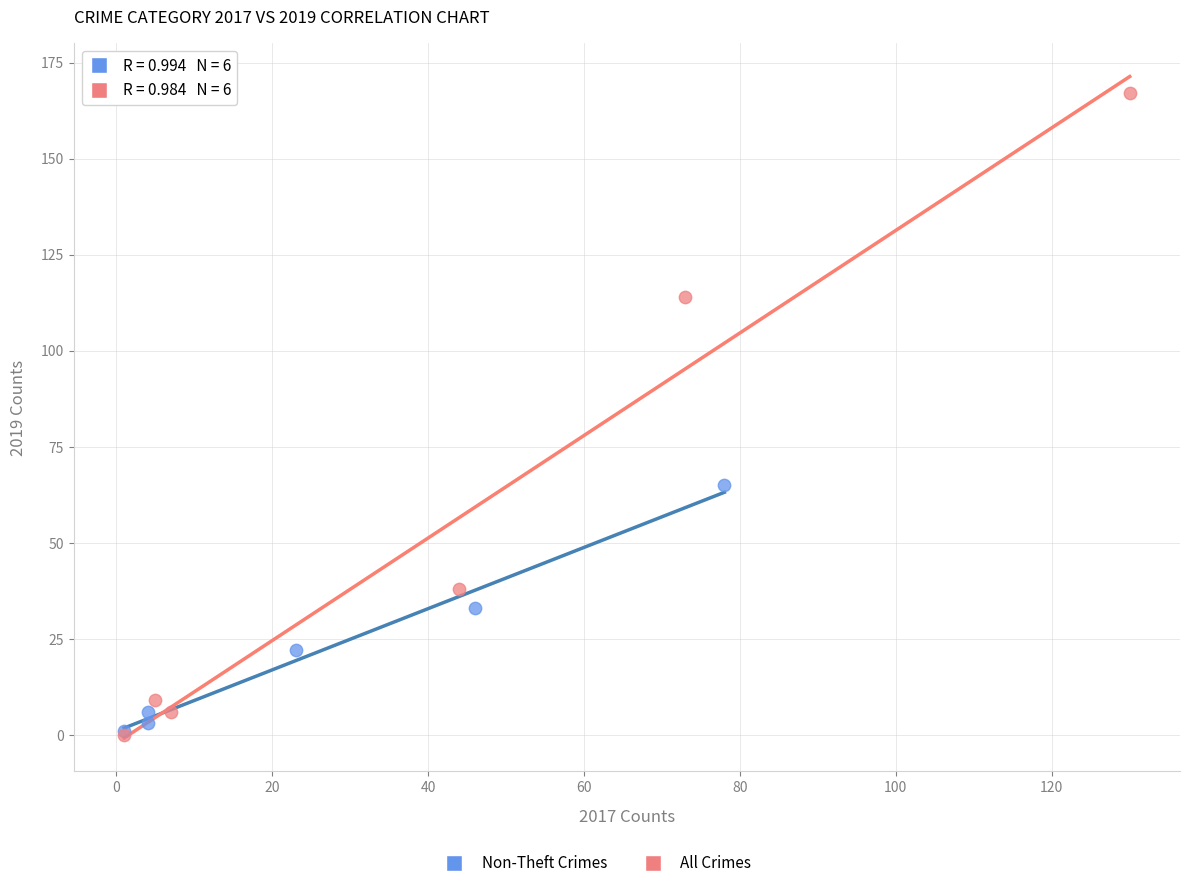

Which series reaches the maximum Y coordinate?

All Crimes